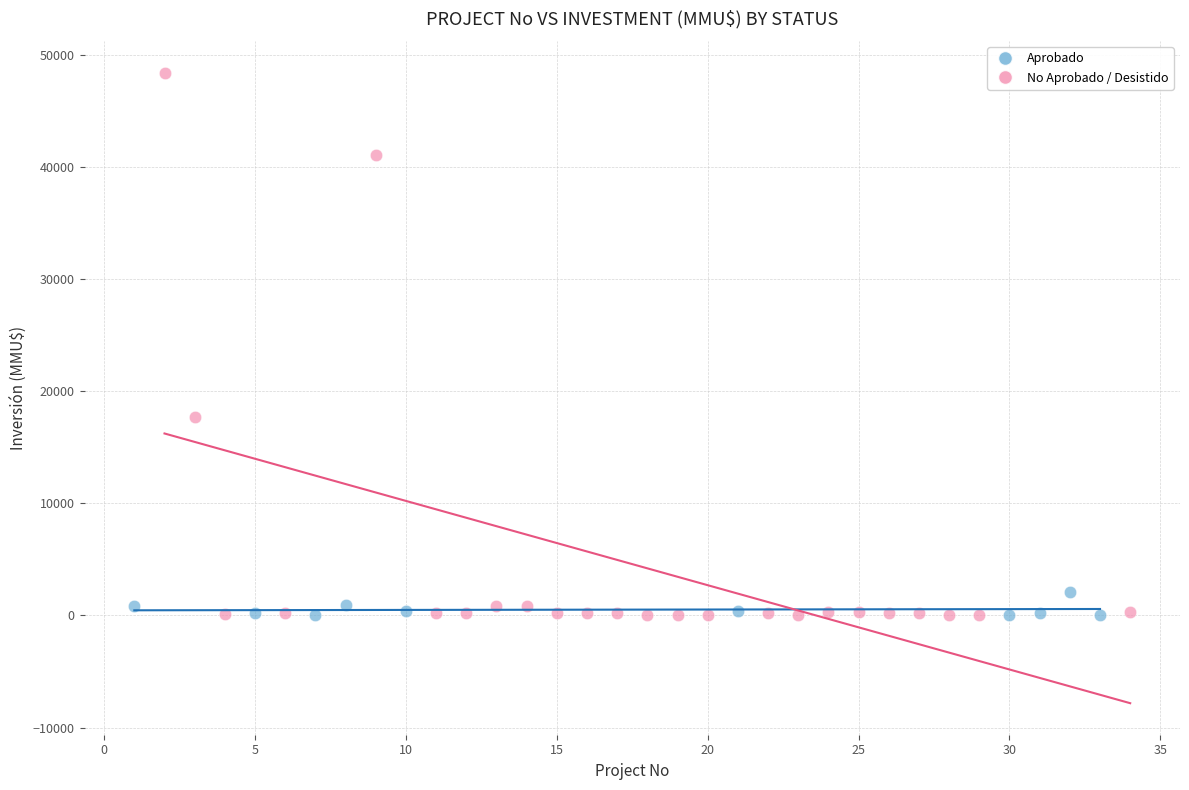

Which series contains the highest Y value?

No Aprobado / Desistido